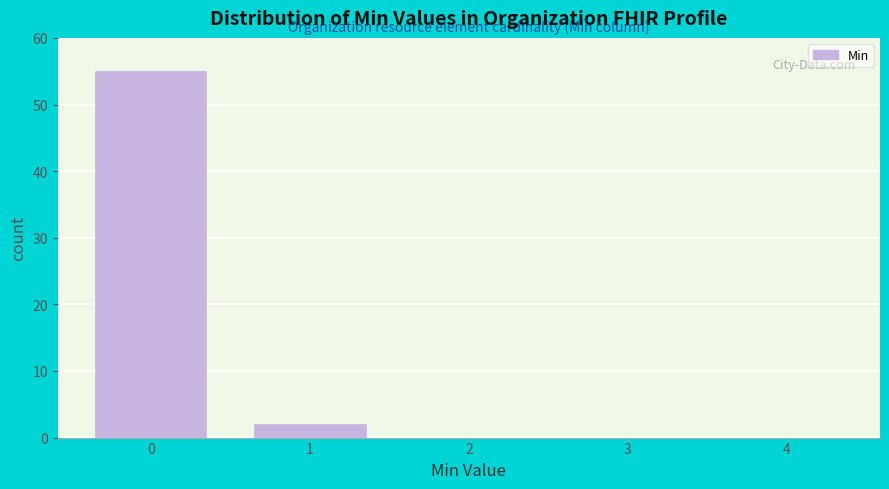

Reading left to right, list all the values displayed in this chart.

0=55	1=2	2=0	3=0	4=0